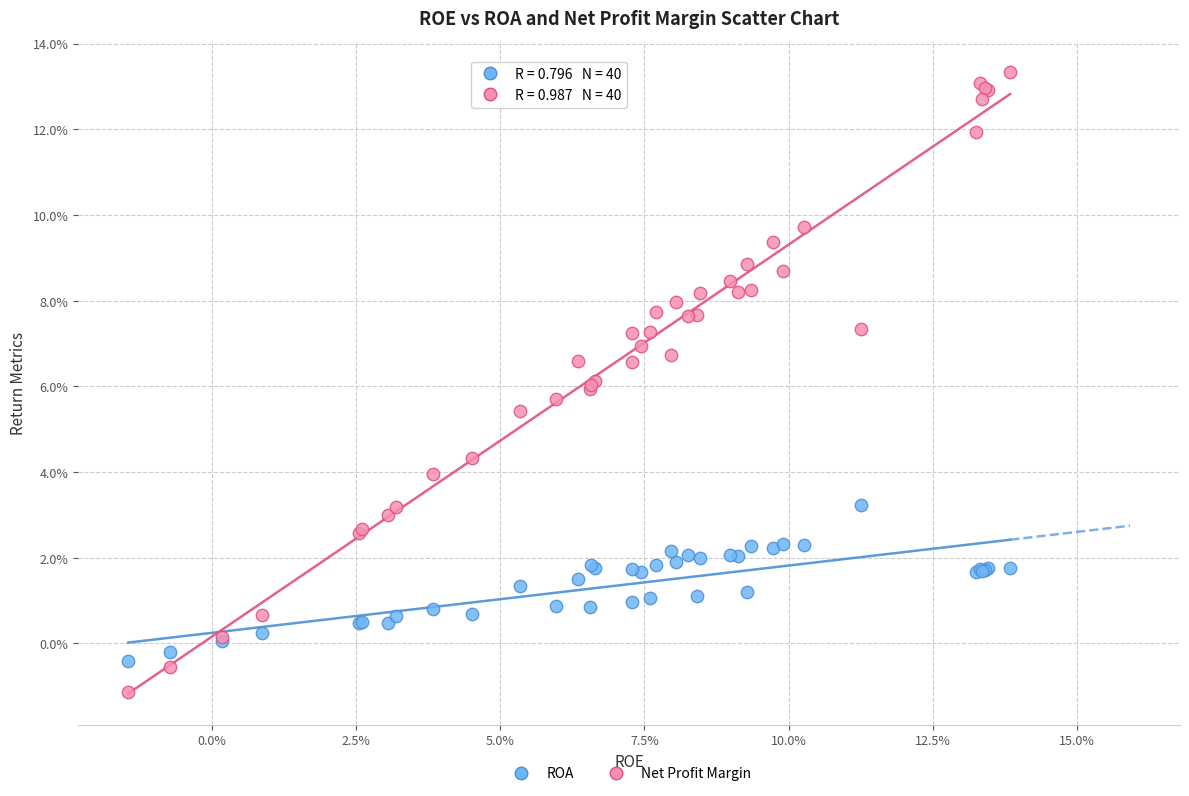

Which series has the largest Y range (max minus min)?

Net Profit Margin